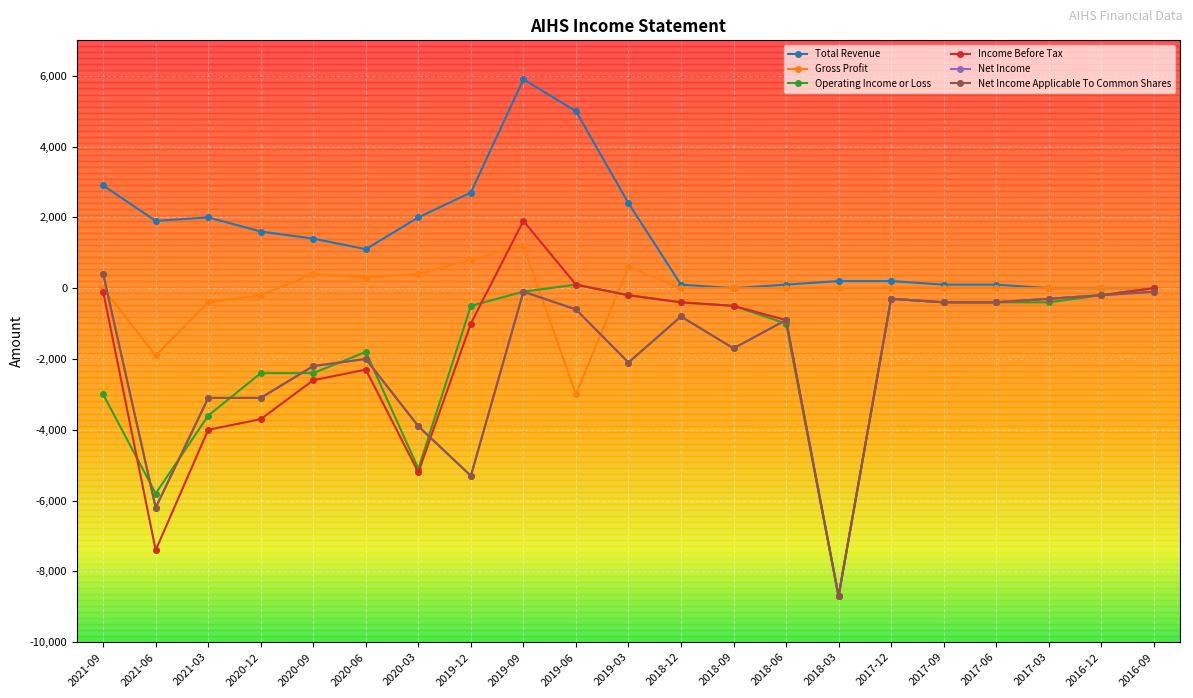

True or false: Gross Profit and Net Income Applicable To Common Shares cross at least once.

True